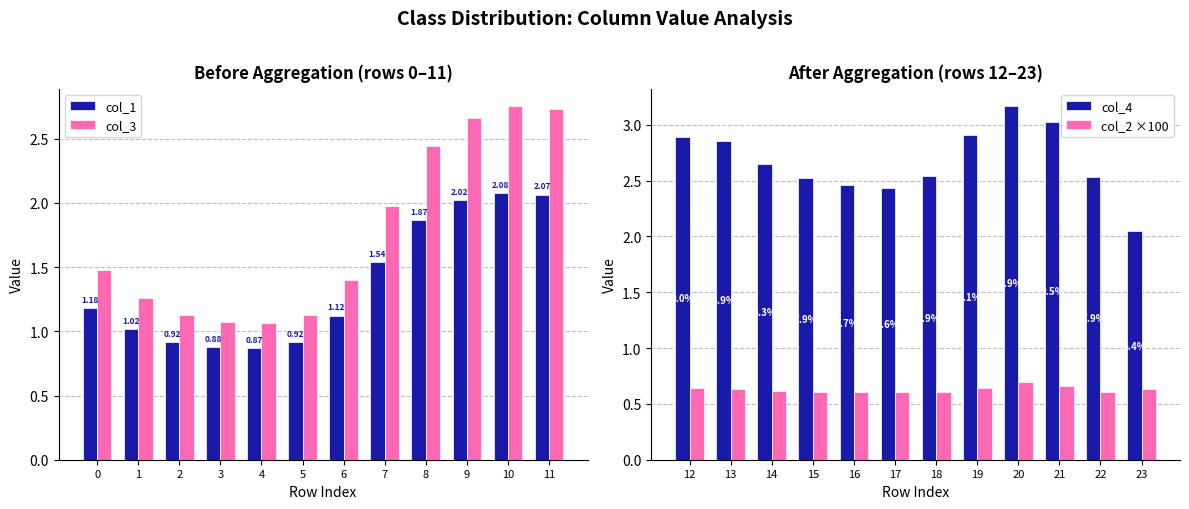

Which series has the largest range (max minus min)?

col_3